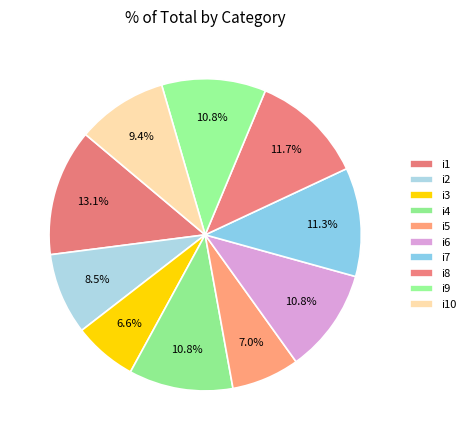

Is there a majority slice in this chart?

No